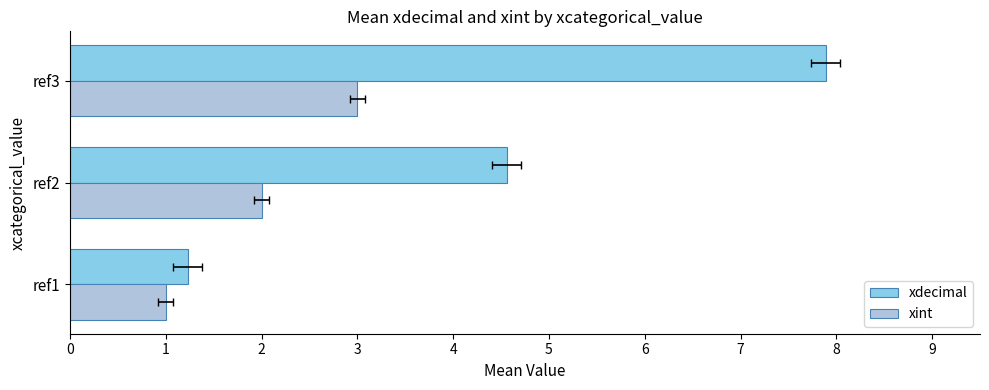

What are all the series names shown in the legend?

xdecimal, xint